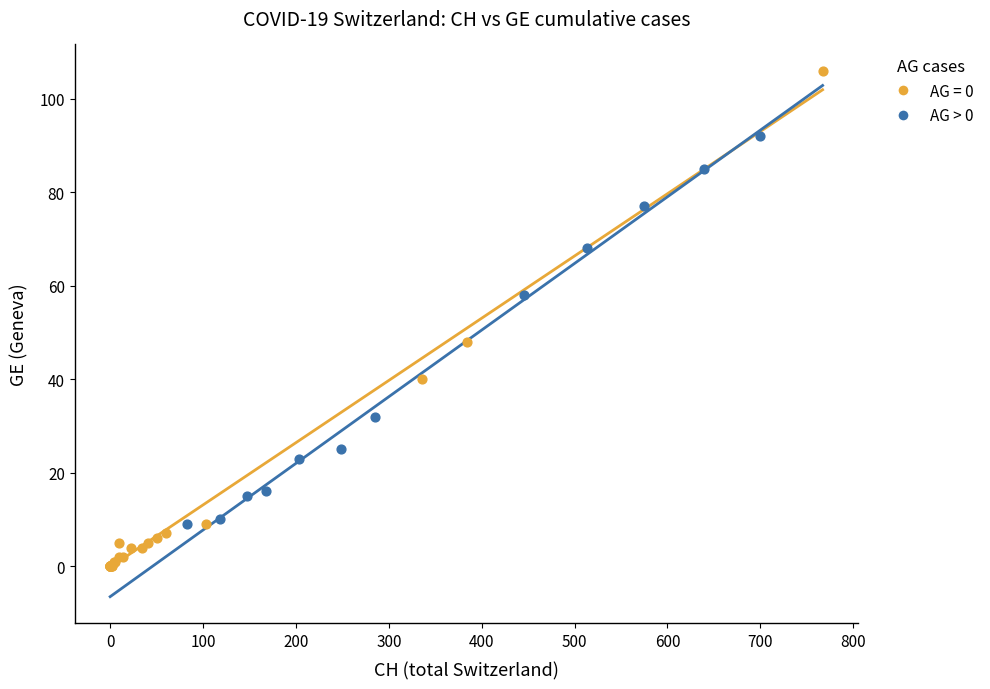

Which series reaches the maximum Y coordinate?

AG = 0